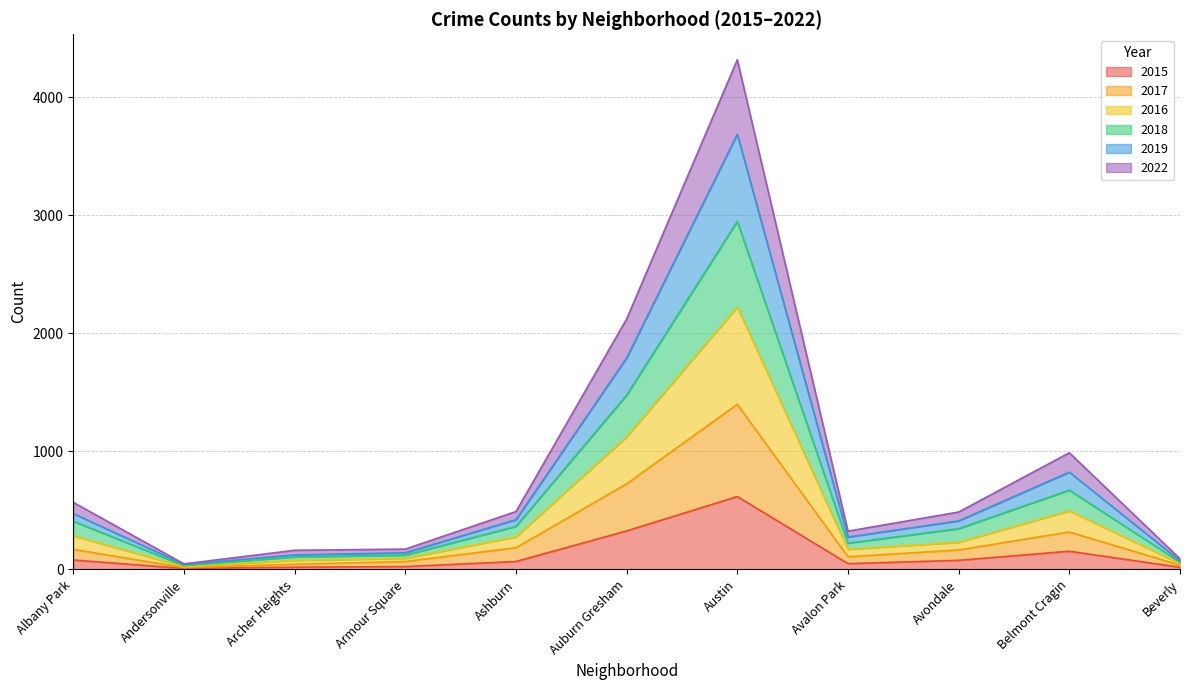

What is the total value across all series at Avalon Park?

324